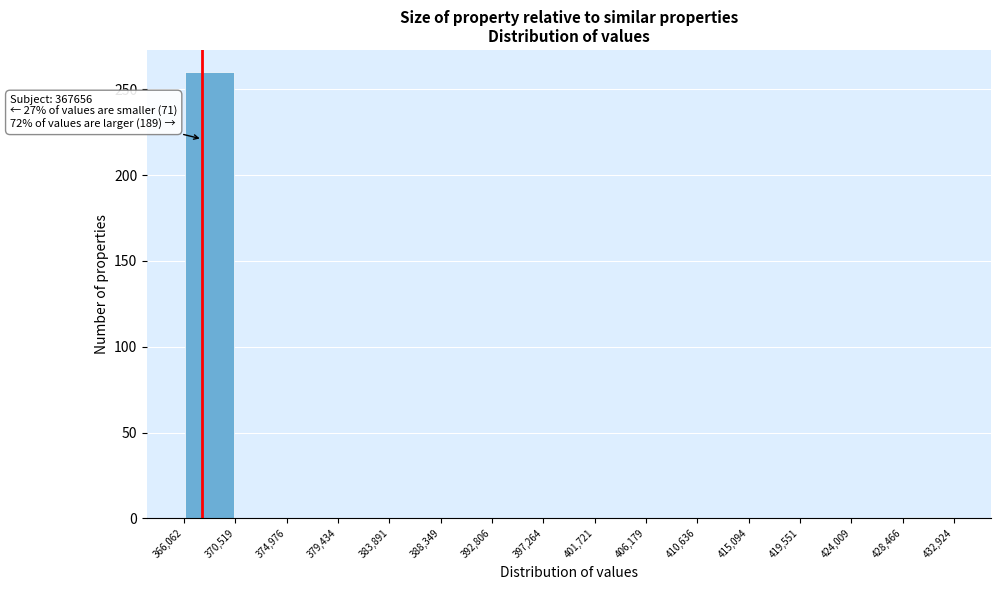

Over which range of the x-axis is the bar tallest?

366,062 to 370,519